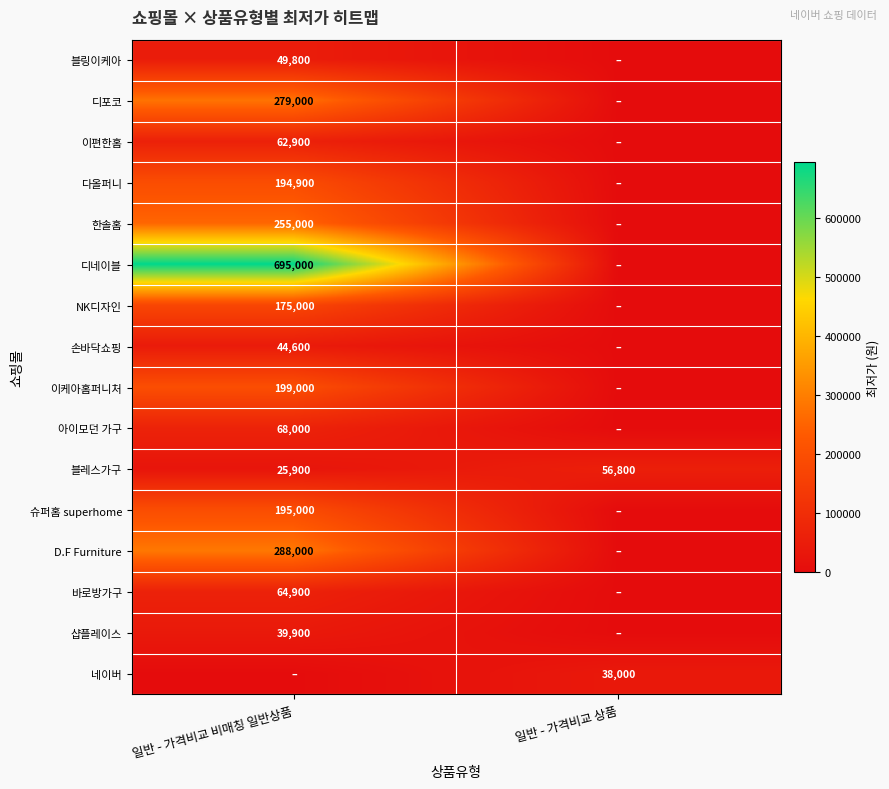

The 블링이케아 series shows 49800 at 일반 - 가격비교 비매칭 일반상품. True or false?

True